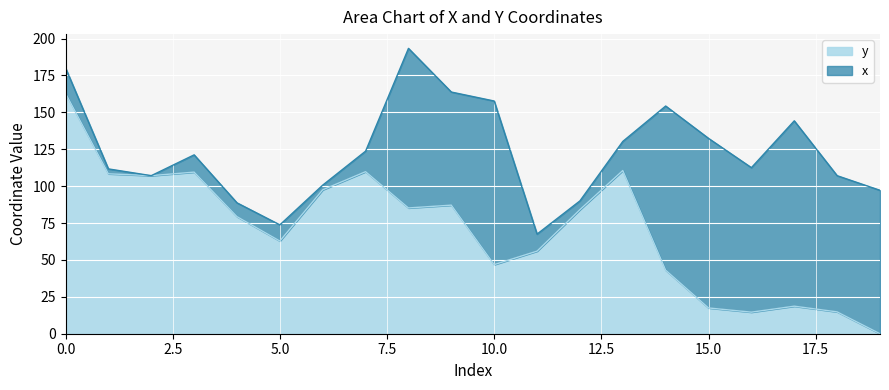

What is the change in value from 1 to 2?

-1.3